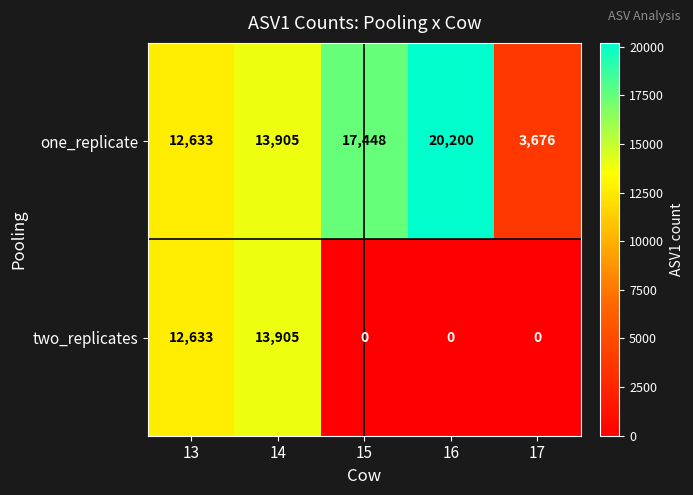

At which category is the sum across all series the highest?

14